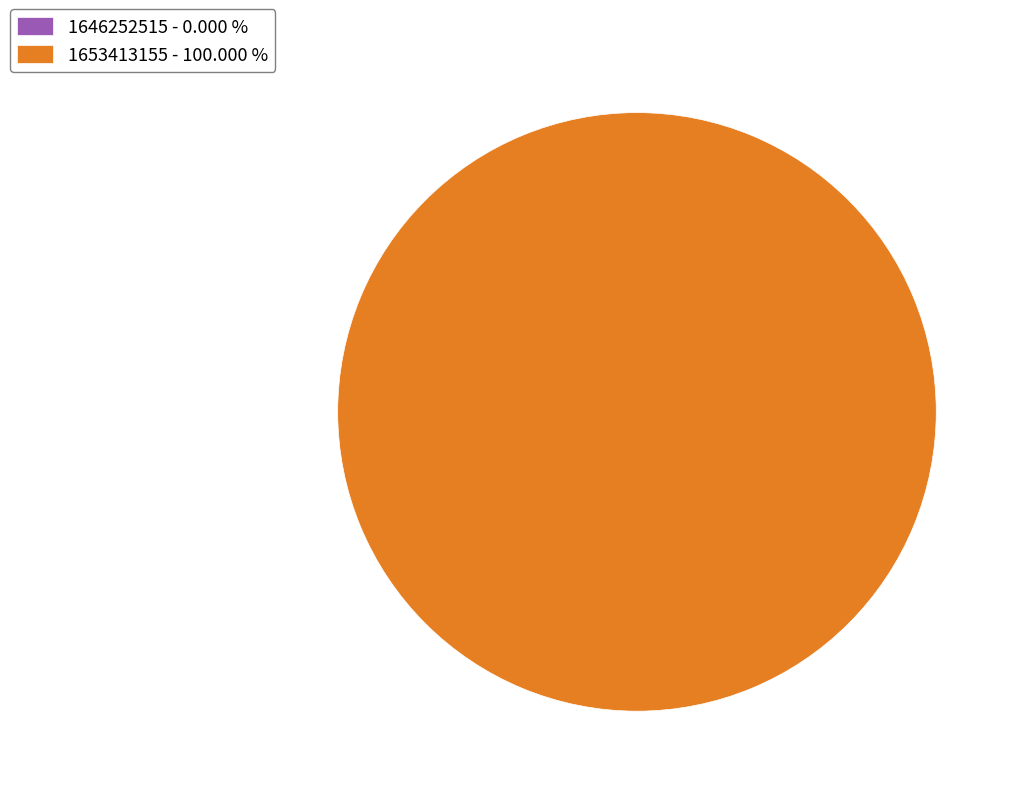

True or false: 1653413155 accounts for 100% of the total.

True